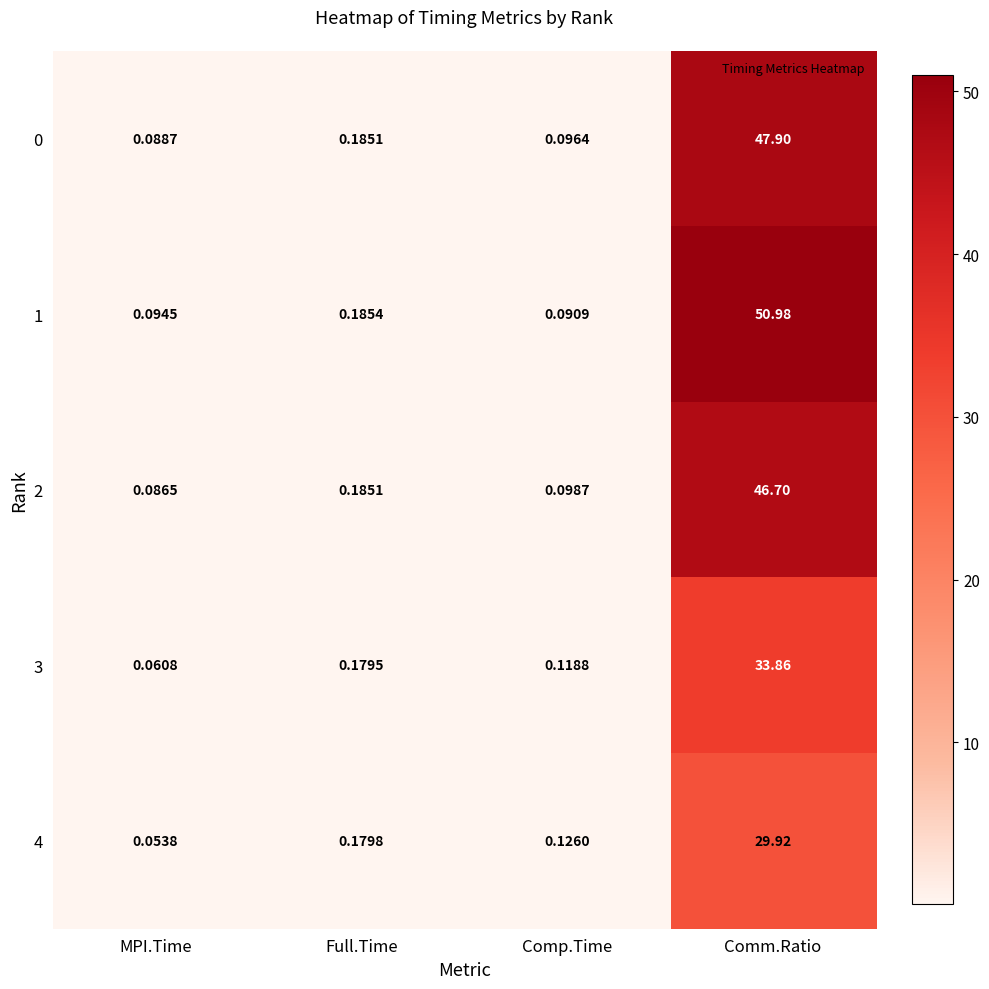

At how many categories does at least one series exceed 34?

1